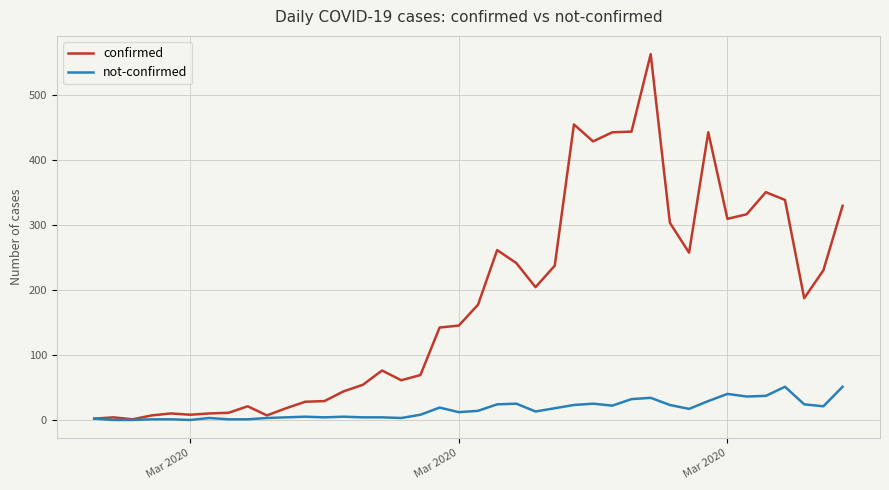

Which series has the largest total across all categories?

confirmed